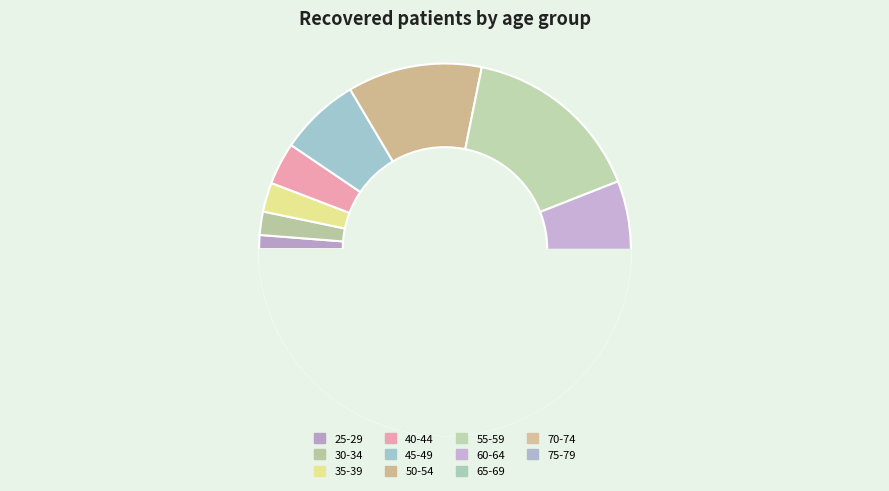

To the nearest percent, what is the combined percentage of 40-44 and 55-59?

20%